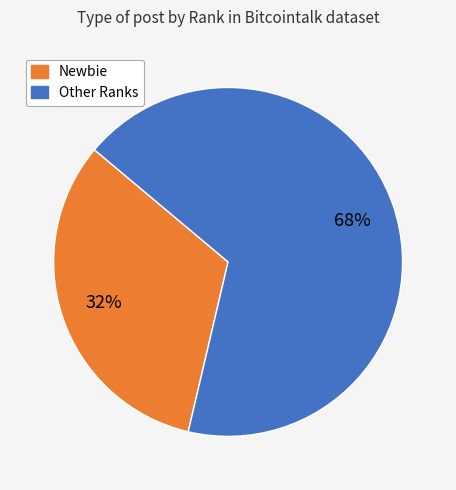

To the nearest percent, what is the average slice percentage?

50%